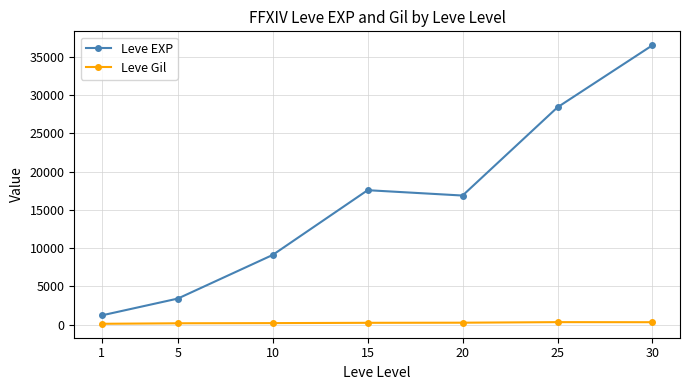

What is the value of the Leve Gil point at the 6th from the left?

329.7